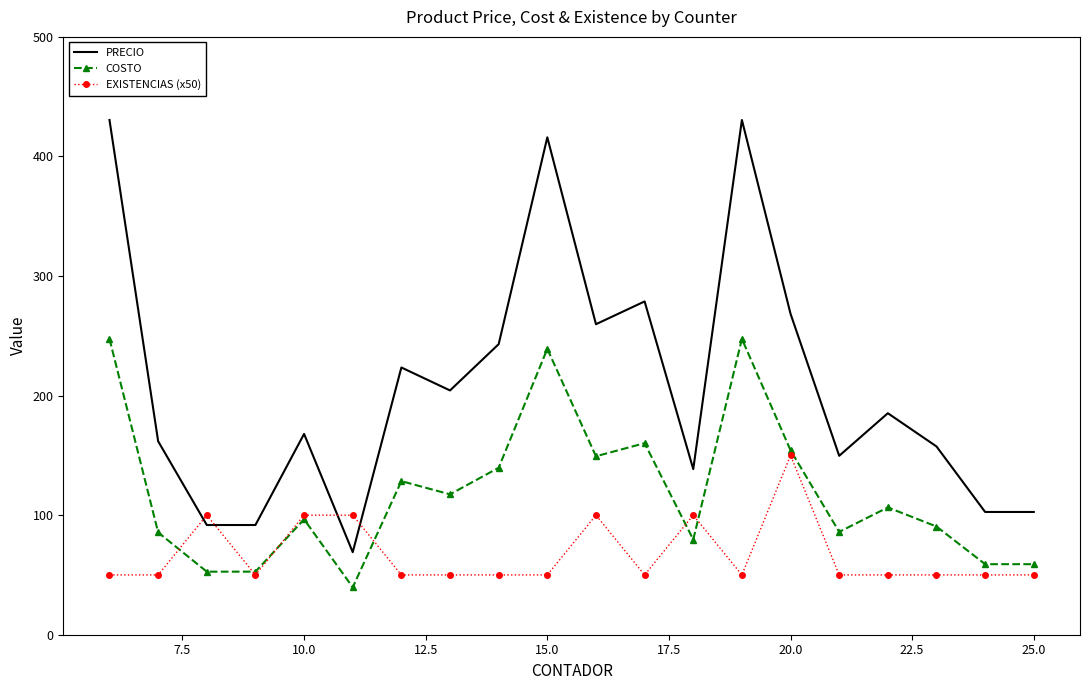

What is the greatest value displayed?

430.5